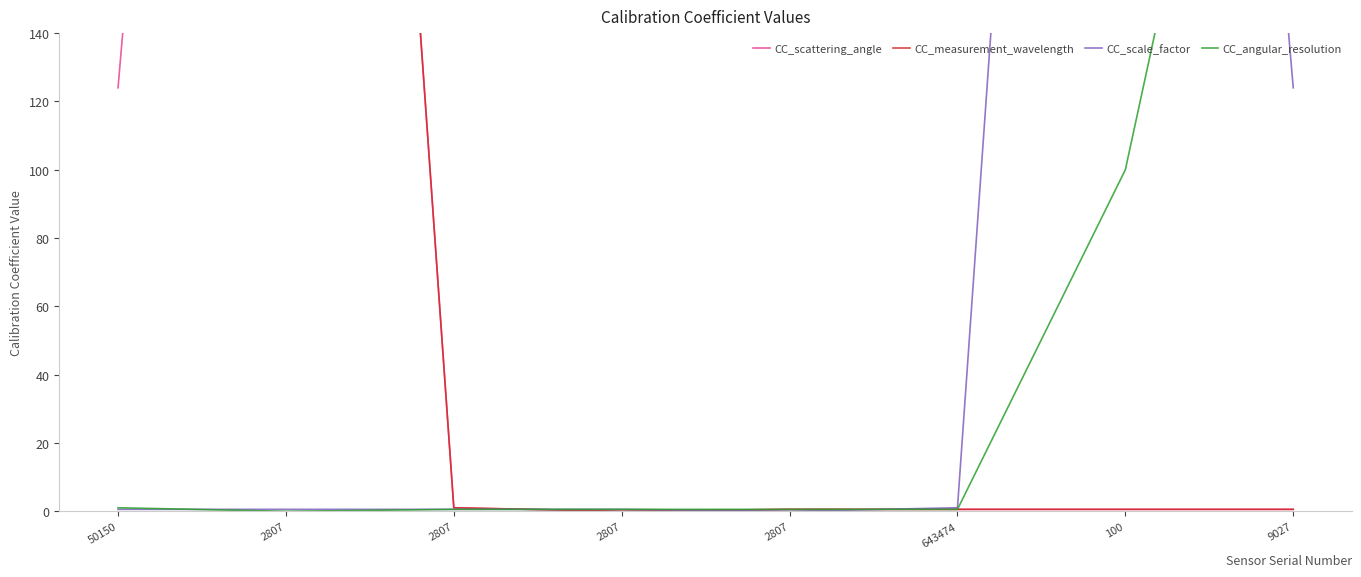

What is the value of the CC_angular_resolution point at the 8th from the left?

327.0